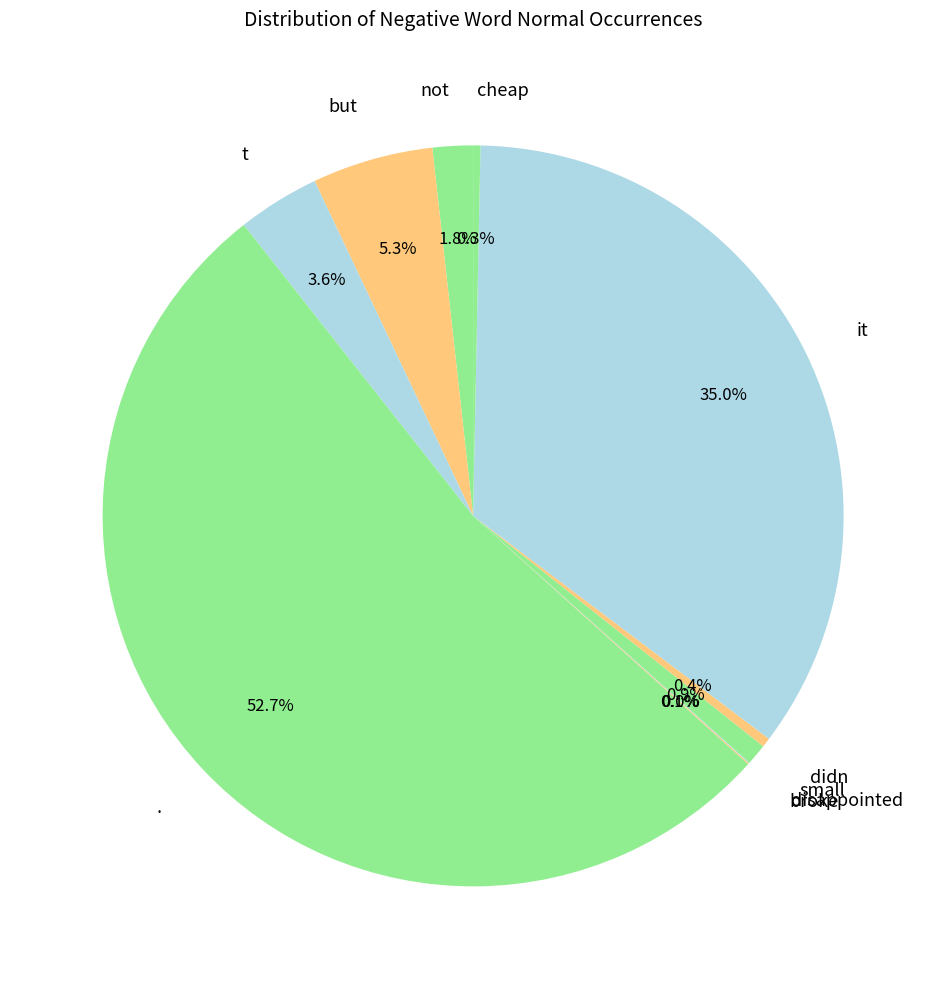

Does it represent more than half of the total?

No